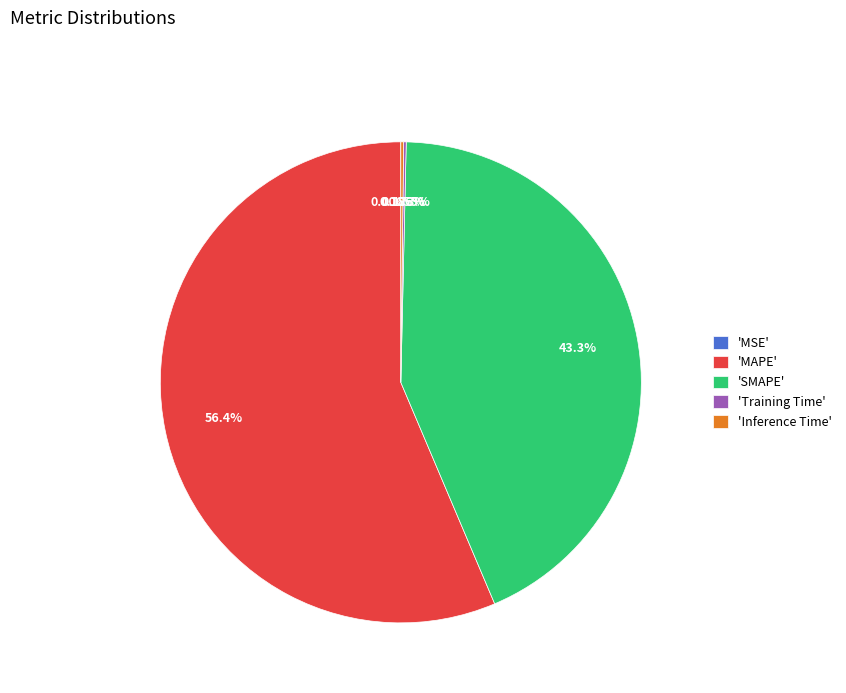

Which slice represents more than half of the pie?

'MAPE'